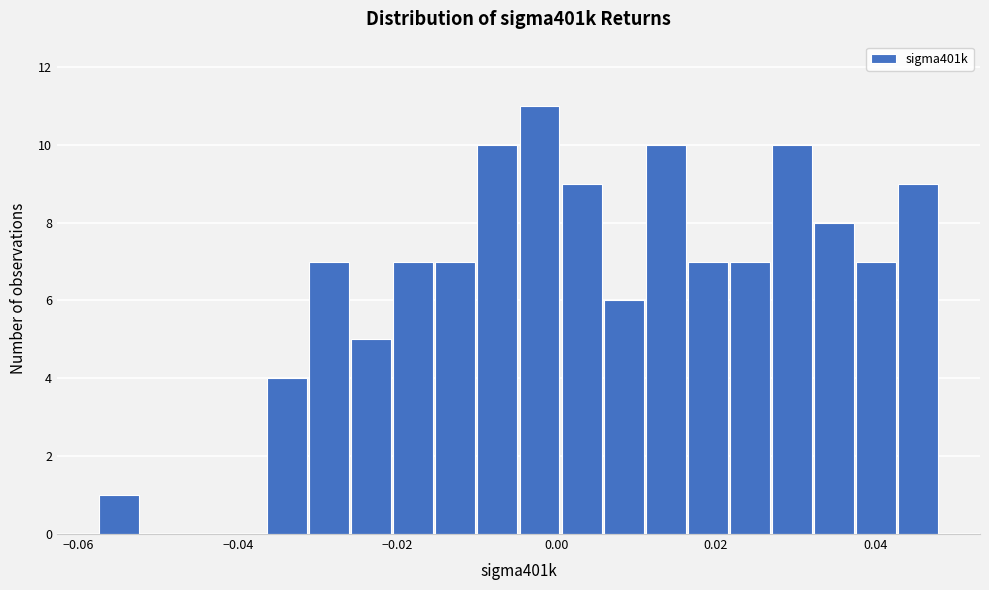

Around what value on the x-axis is the tallest bar? Give the approximate position of its centre, as read against the axis.

-0.002